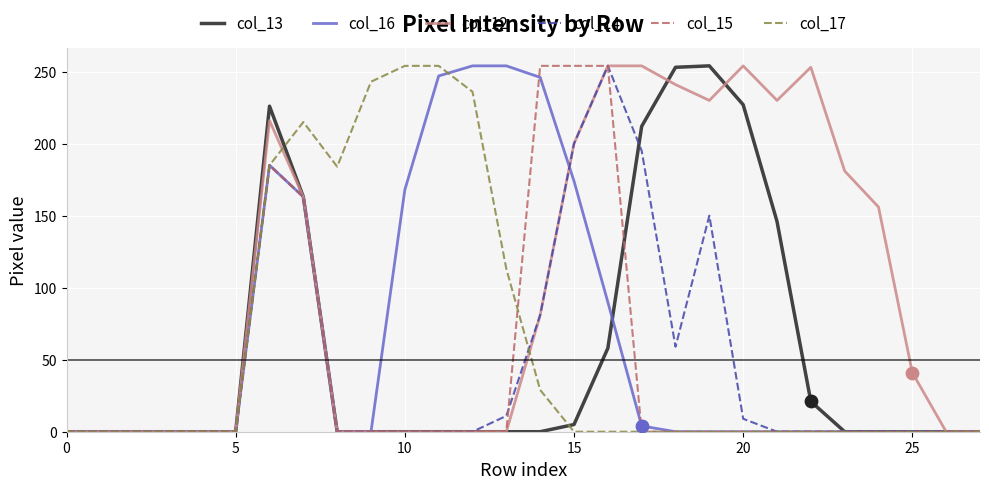

At how many categories does at least one series exceed 22?

20